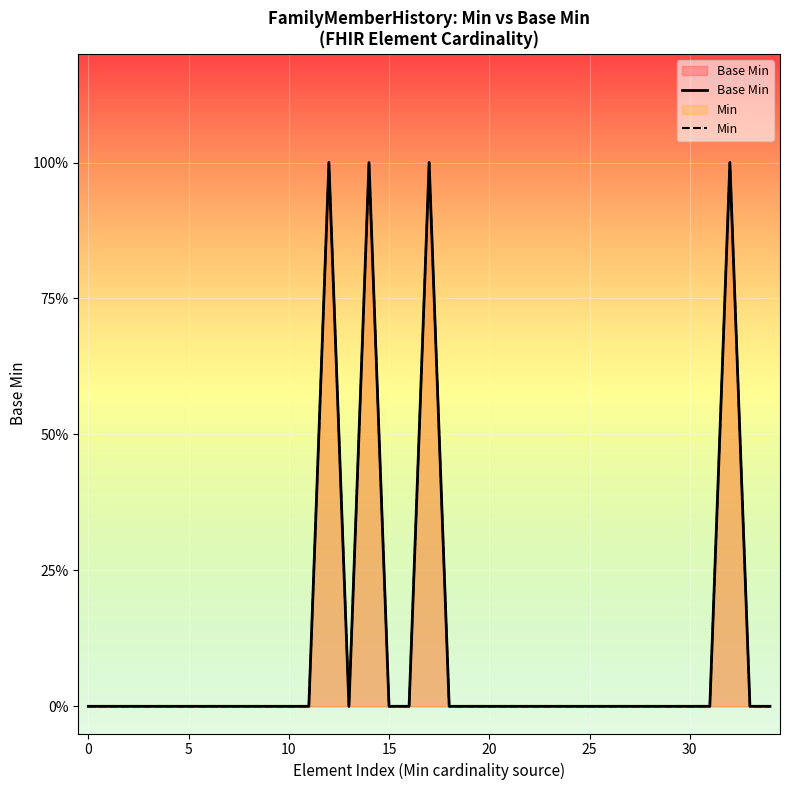

List the series in order of their peak value, lowest first.

Base Min, Min